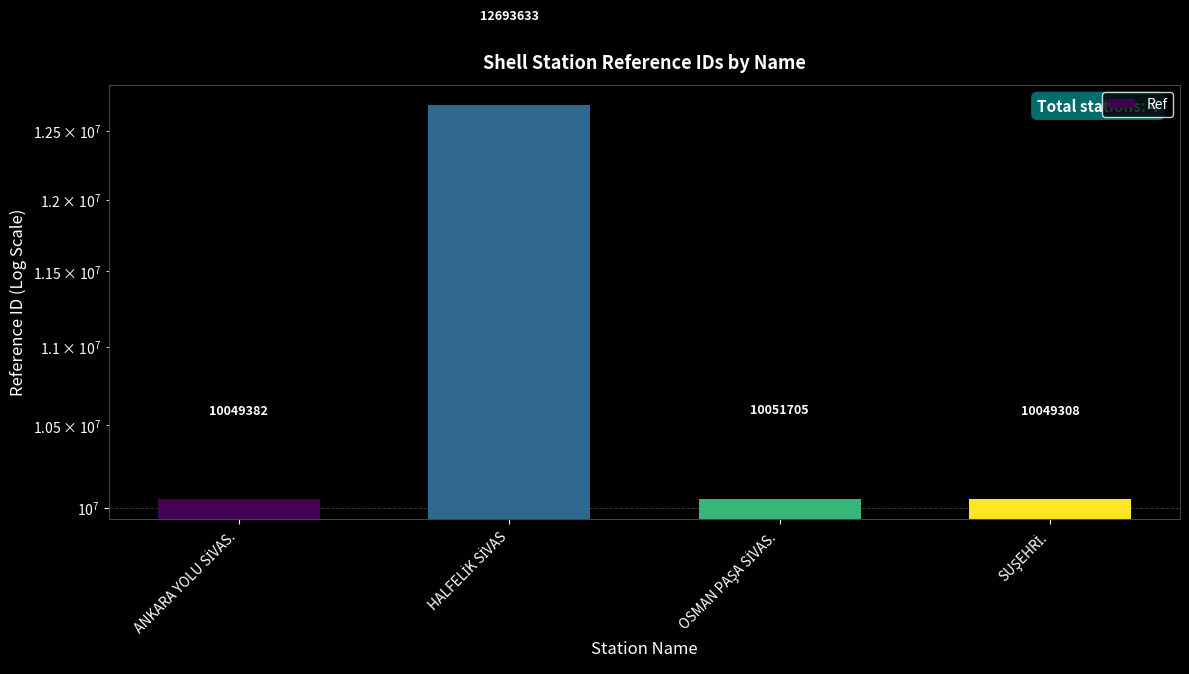

Reading right to left, extract all data points from this chart.

10049308	10051705	12693633	10049382